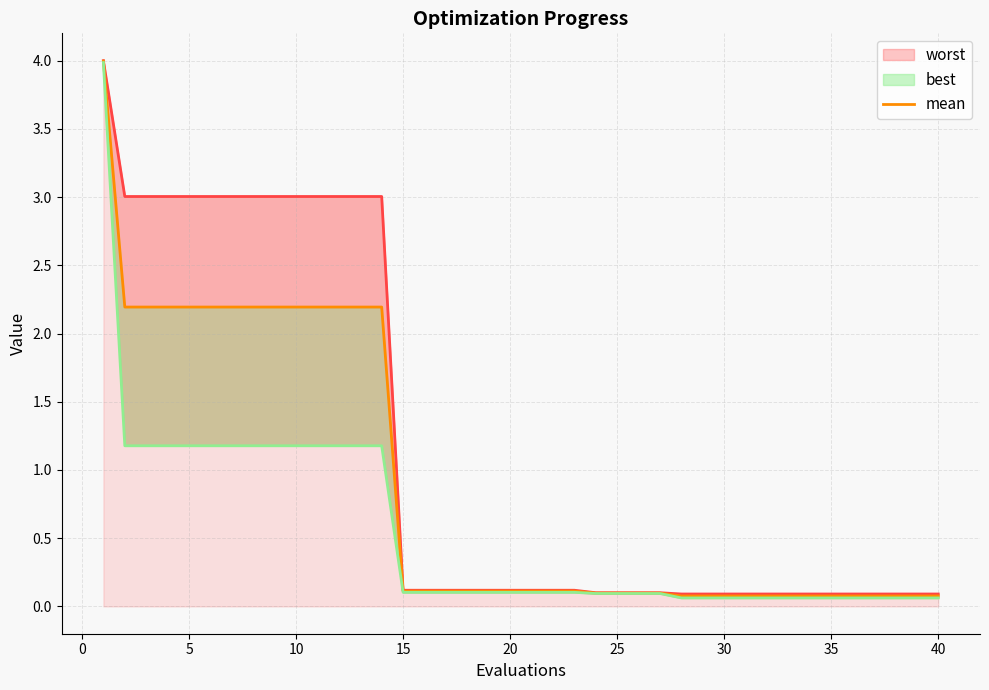

How many lines are shown in the chart?

1